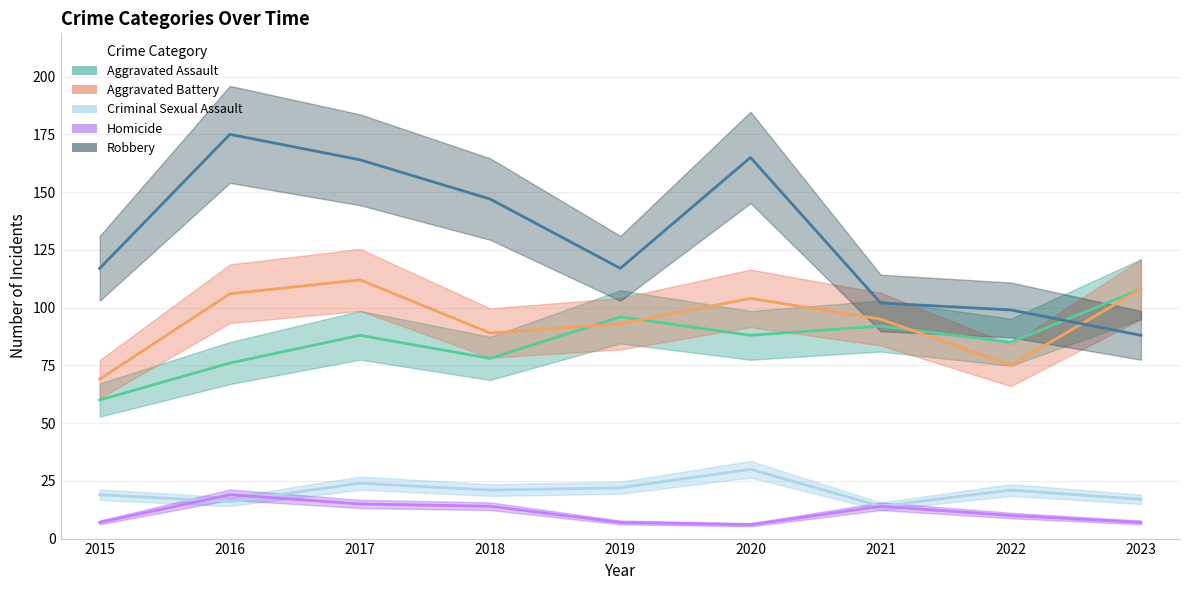

What are all the series names shown in the legend?

Aggravated Assault, Aggravated Battery, Criminal Sexual Assault, Homicide, Robbery